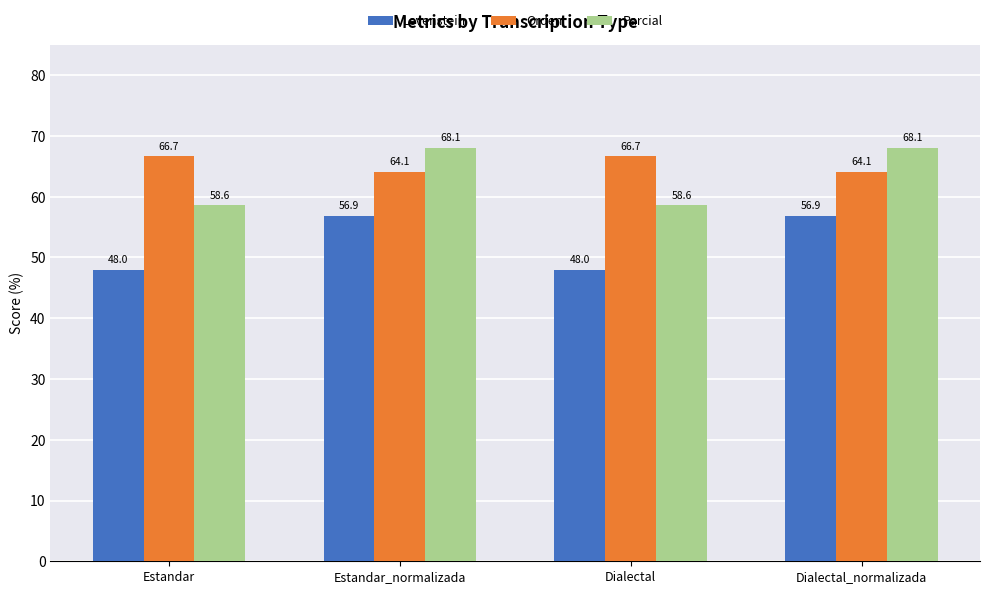

At how many categories does at least one series exceed 57?

4